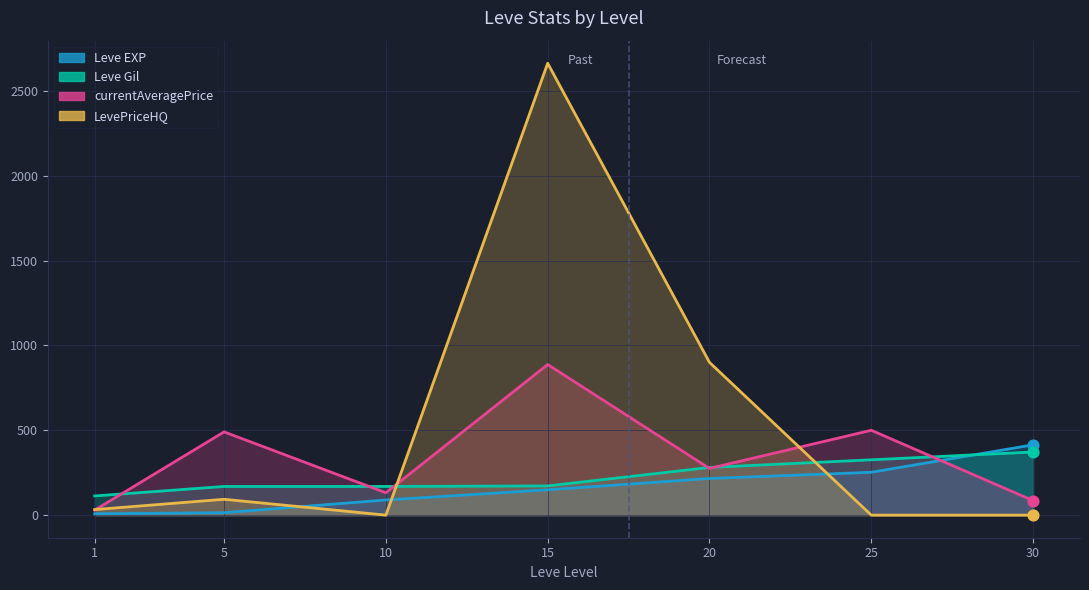

Which series contains the highest Y value?

LevePriceHQ